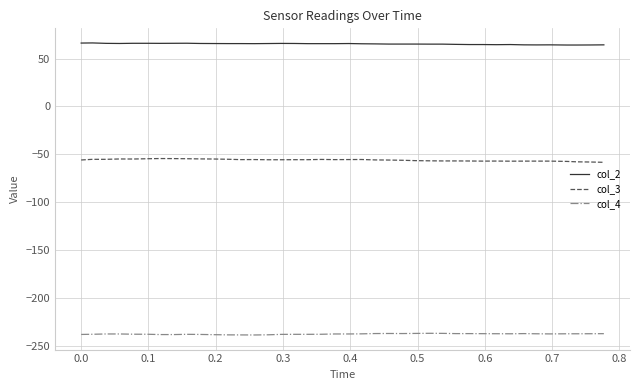

Which series has the largest total across all categories?

col_2